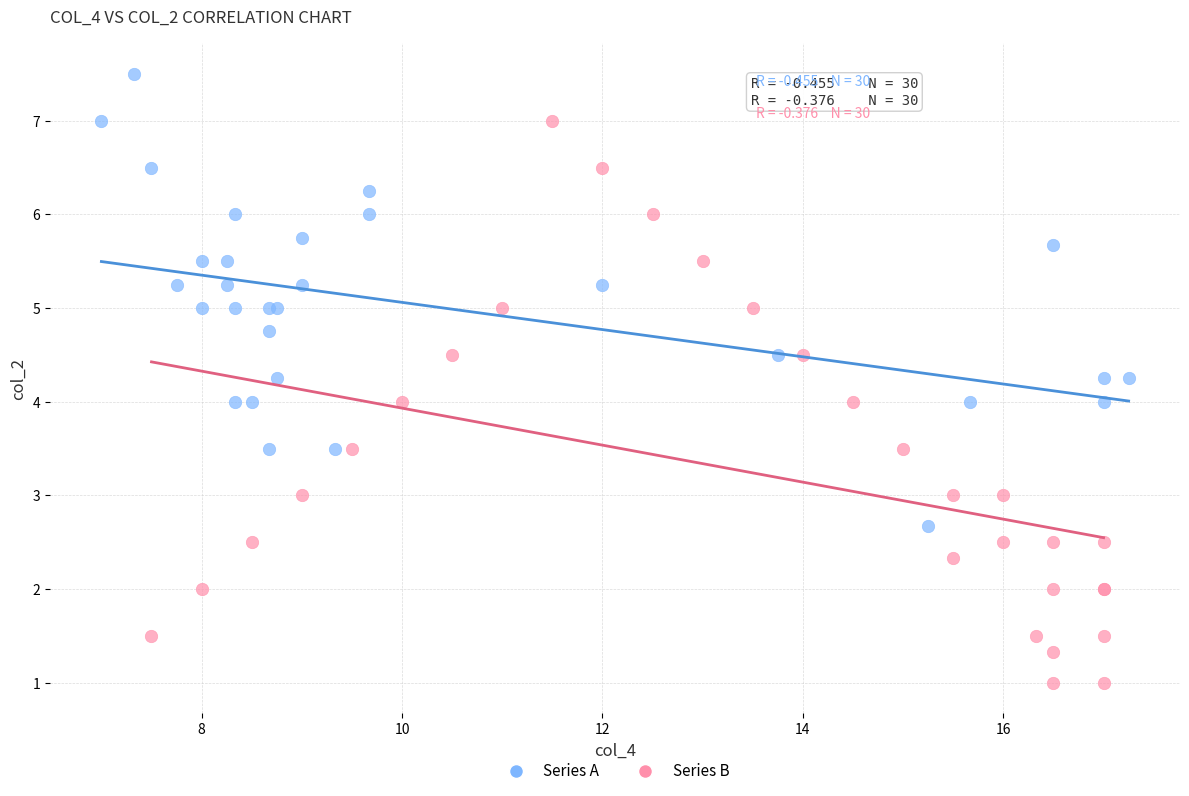

Which series contains the highest Y value?

Series A